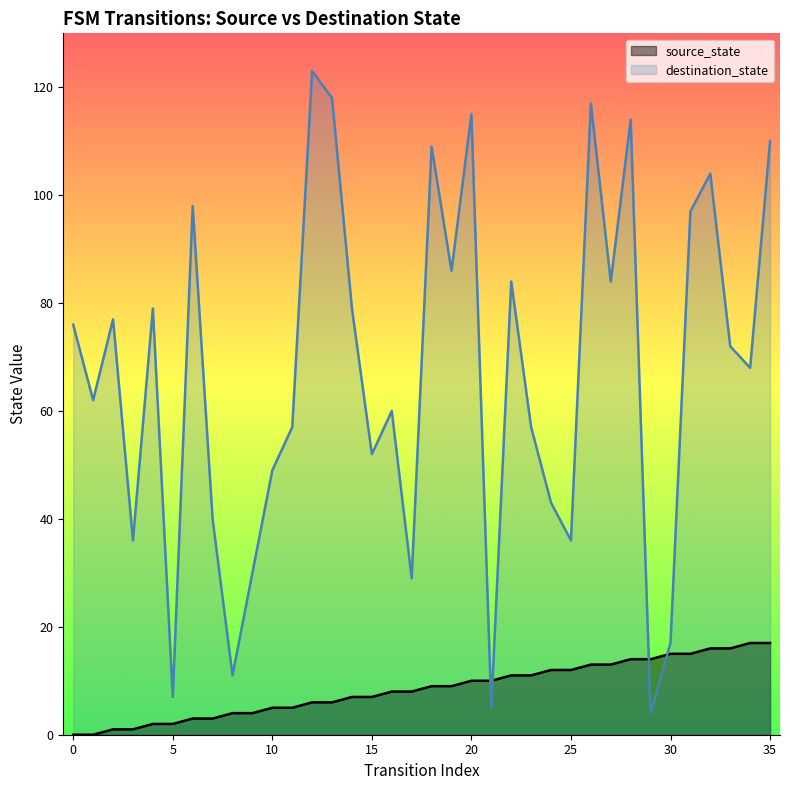

The source_state series shows 4 at 8. True or false?

True